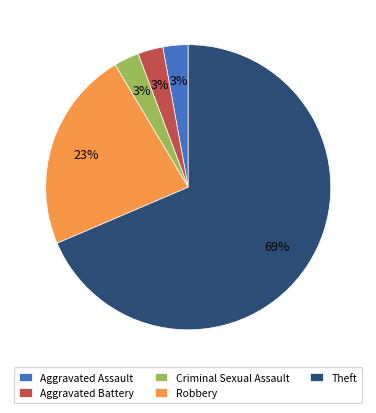

To the nearest percent, what is the average slice percentage?

20%